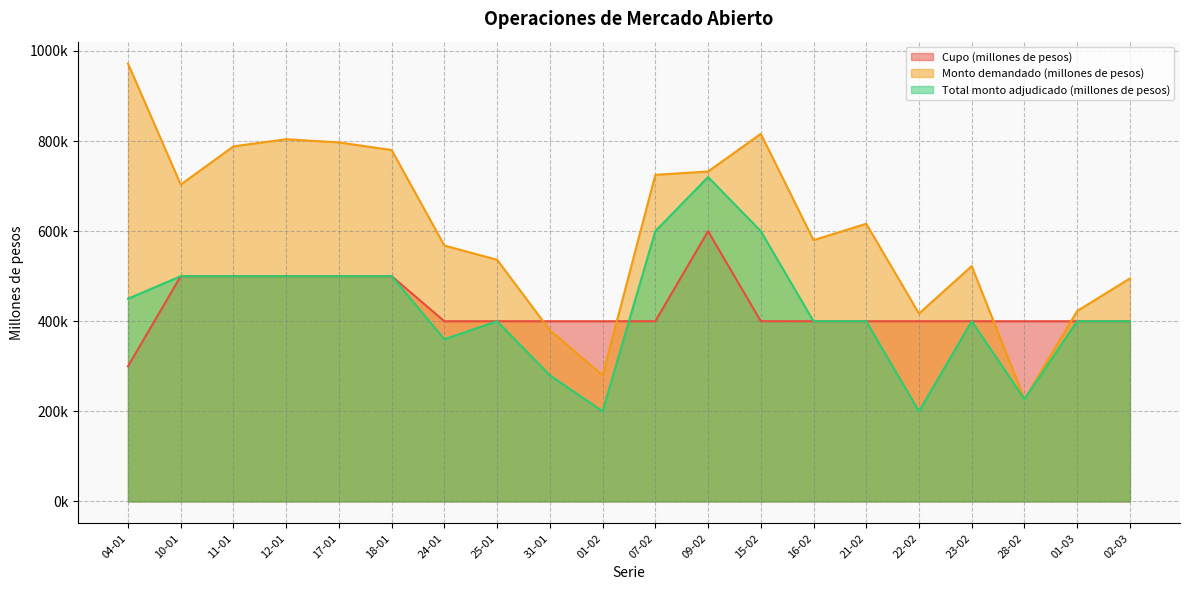

Does the chart have visible grid lines?

Yes